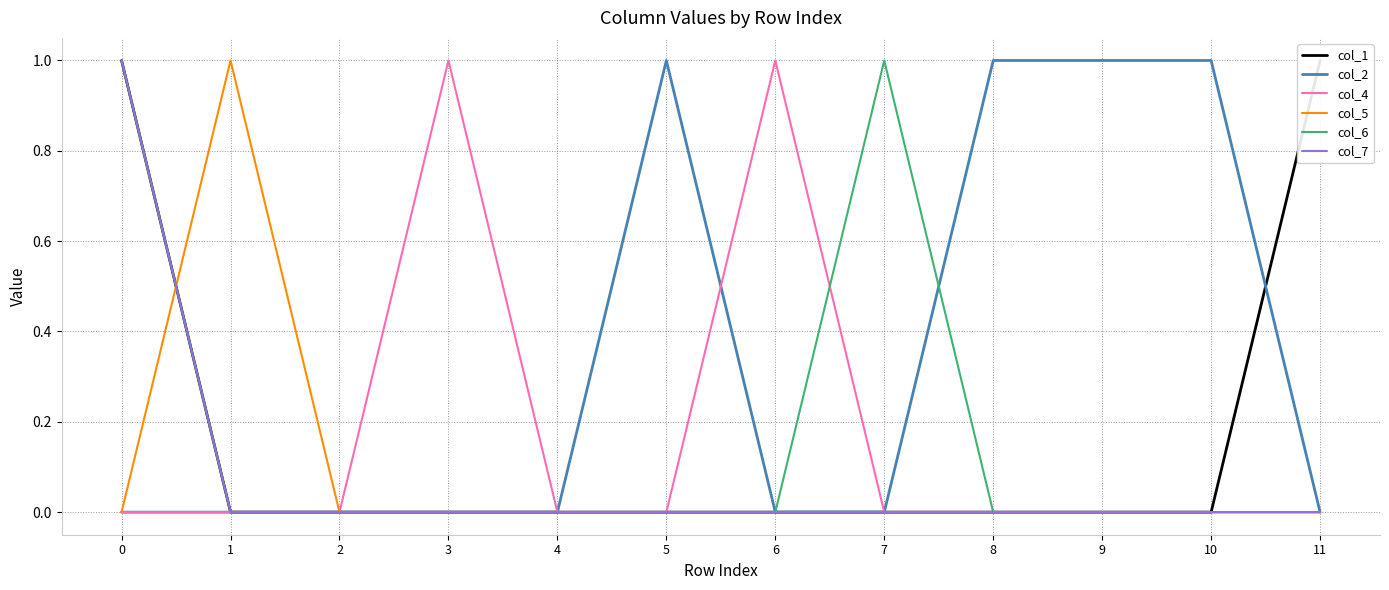

At 10, list the series in order from largest to smallest.

col_2, col_1, col_4, col_5, col_6, col_7